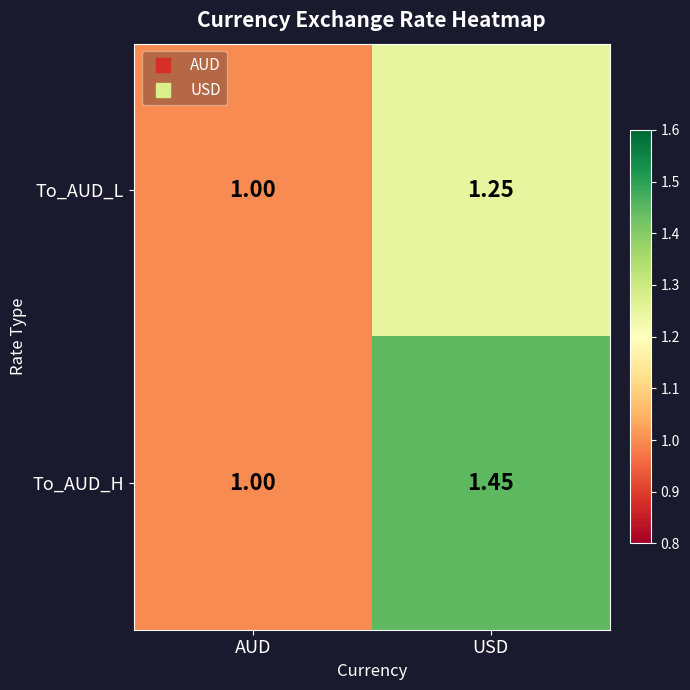

How many data points does each series have?

2